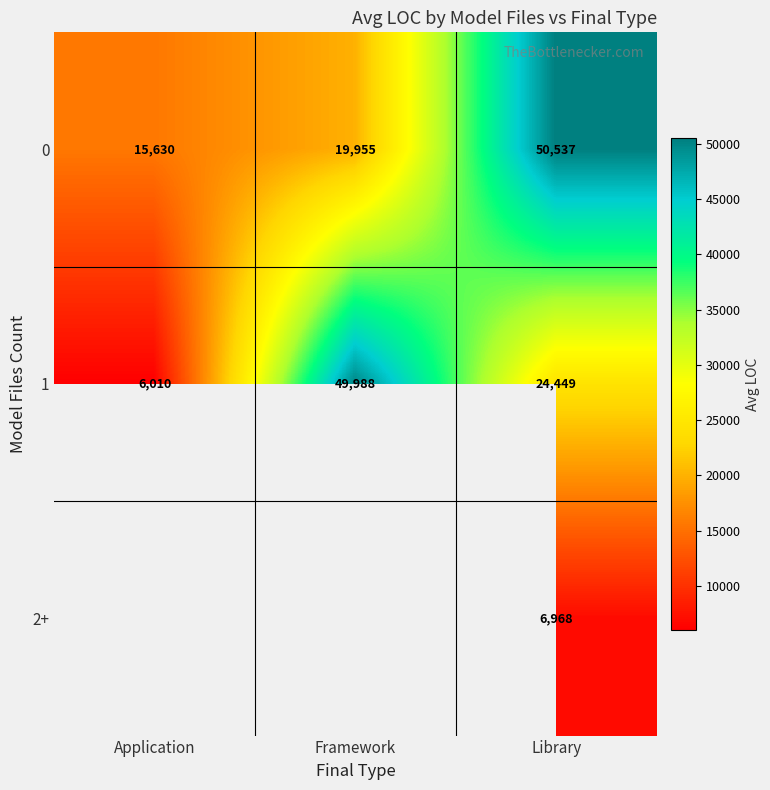

What is the minimum value shown in the chart?

6010.5